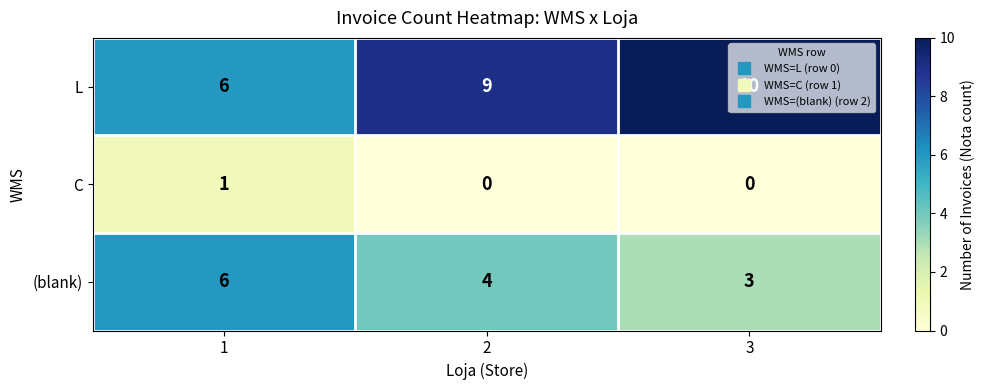

What is the difference between the L values at 1 and 3?

4